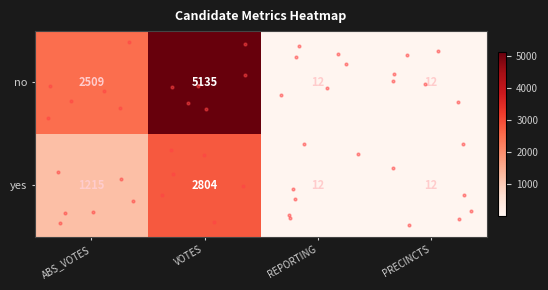

What is the total value across all series at ABS_VOTES?

3724